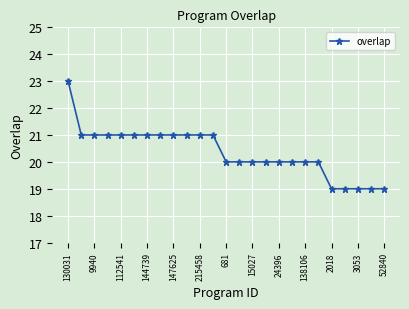

What is the average value?

20